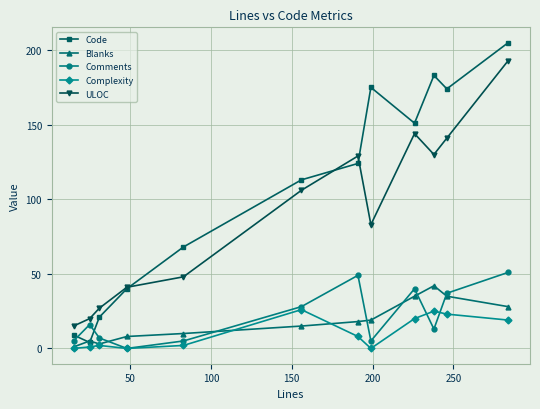

How many interior local peaks does the Code series have?

2